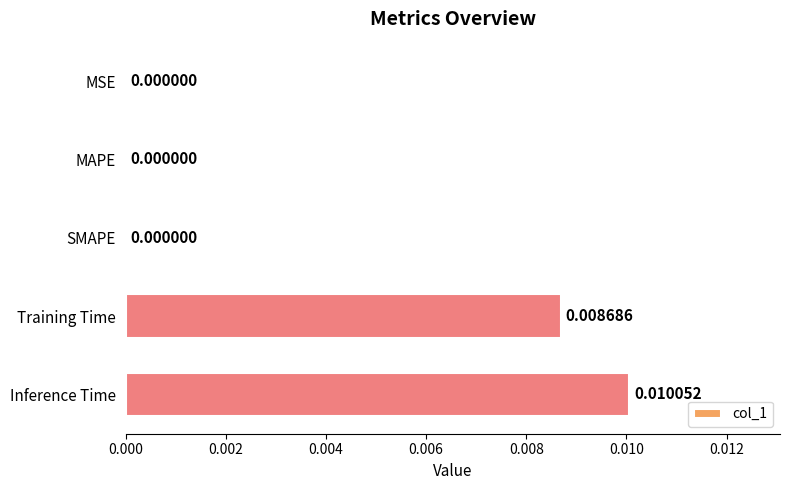

Which category has the highest value across all series?

Inference Time